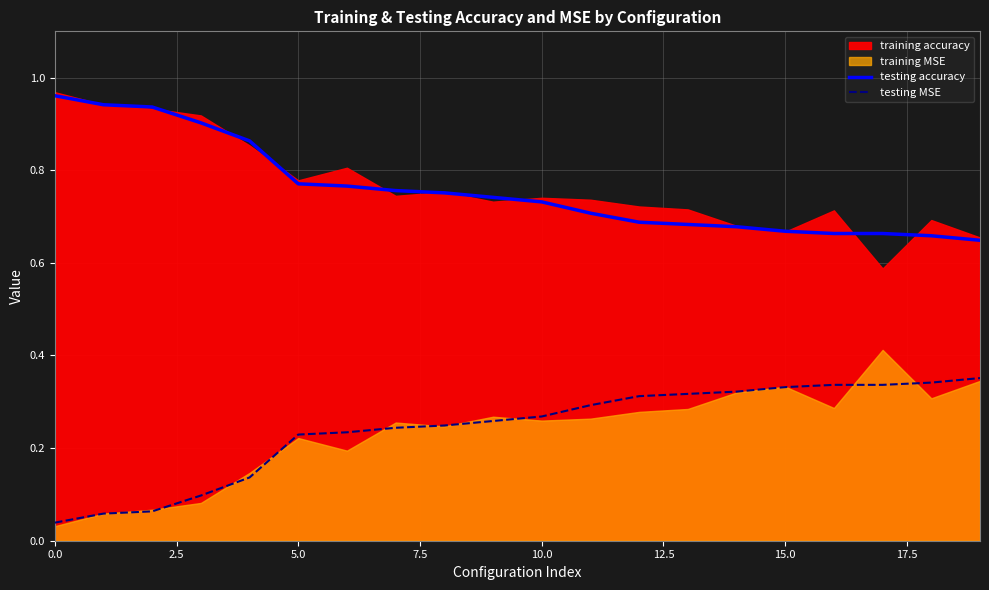

True or false: testing accuracy has more than 2 interior local peaks.

False